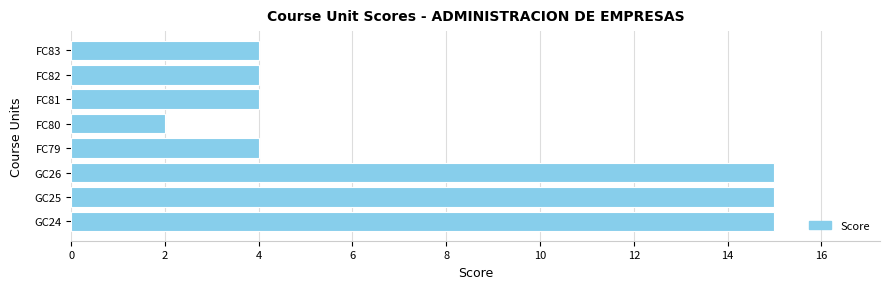

Is it true that the value at FC82 is 2?

False